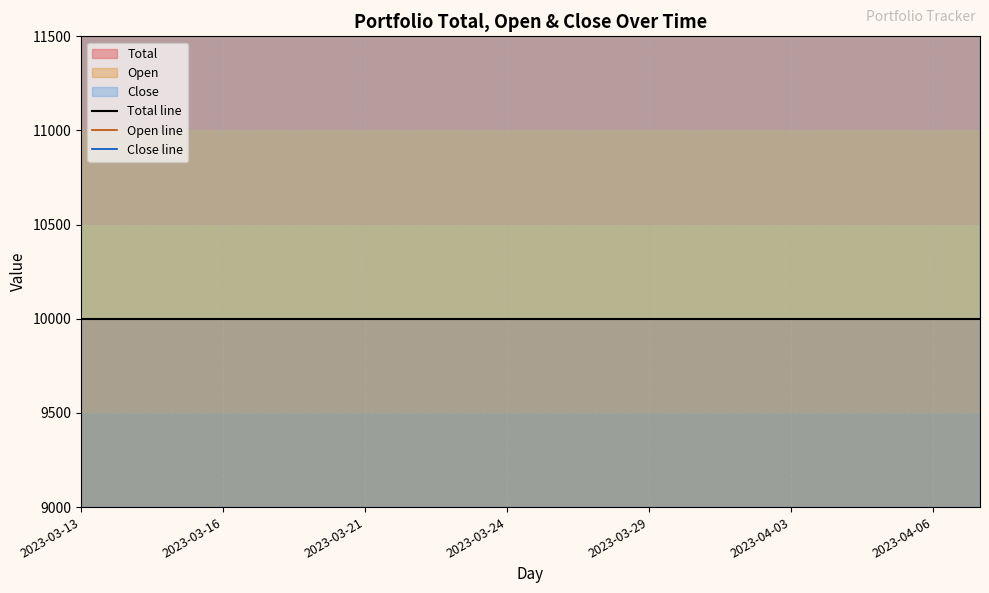

The value of Total line at 13 is 13256. True or false?

False